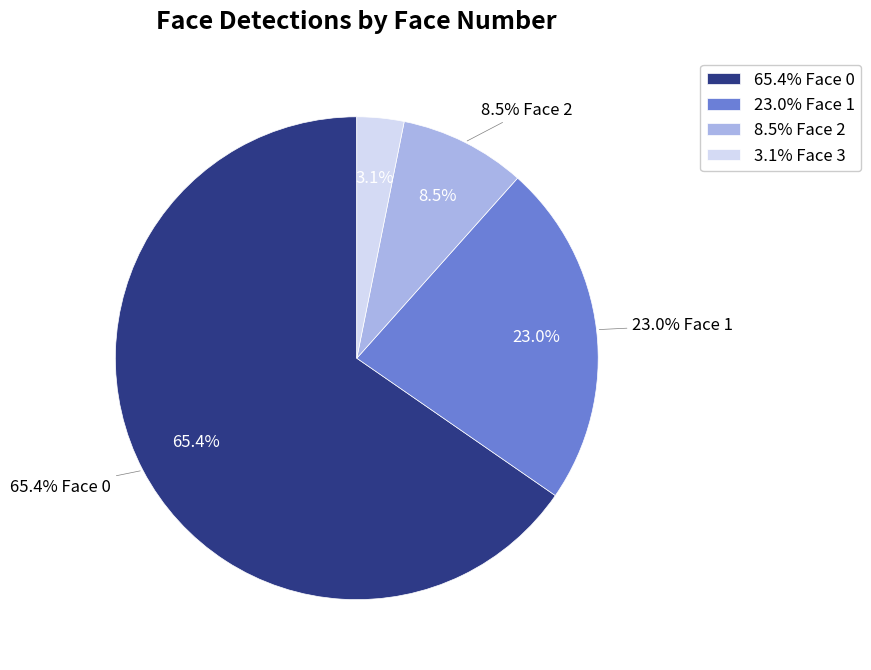

To the nearest percent, what is the difference between the largest and smallest slice percentages?

62%